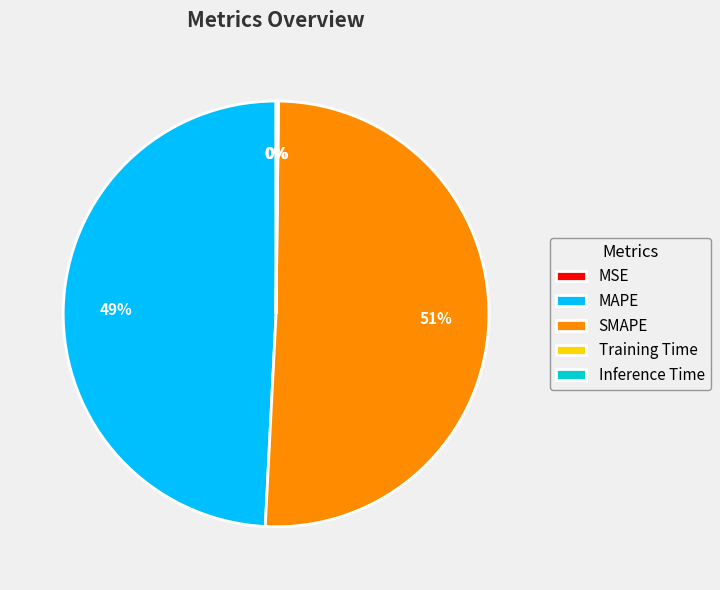

What is the largest slice in the pie chart?

SMAPE